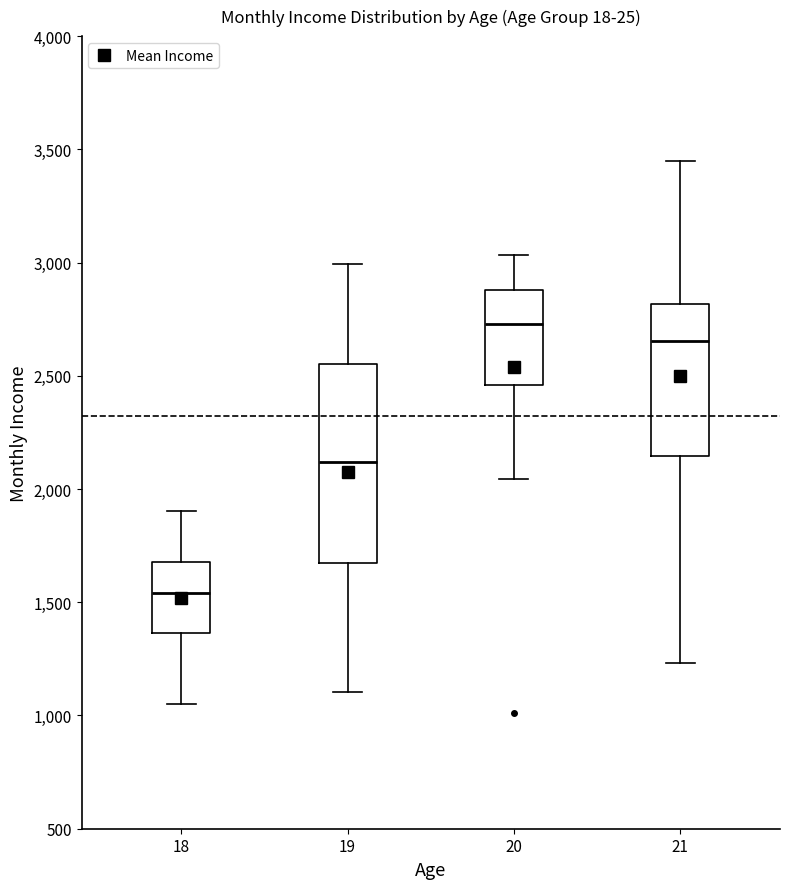

Which box has the lowest median line?

18